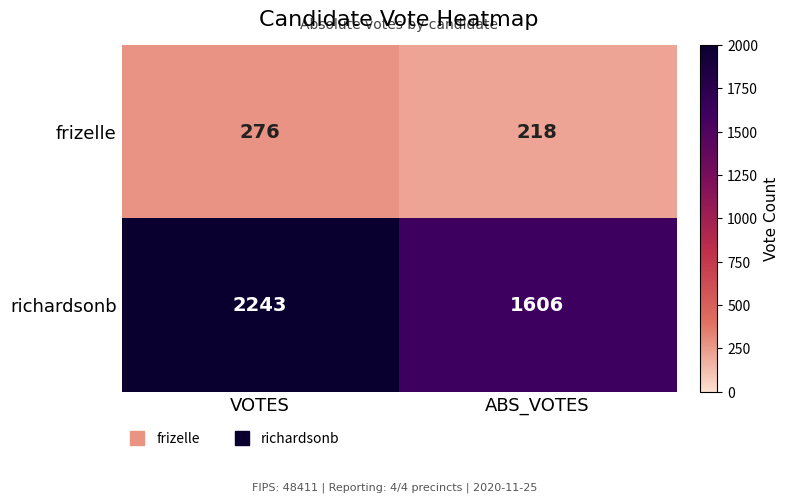

Reading left to right, list all the values displayed in this chart.

frizelle: VOTES=276	ABS_VOTES=218
richardsonb: VOTES=2243	ABS_VOTES=1606